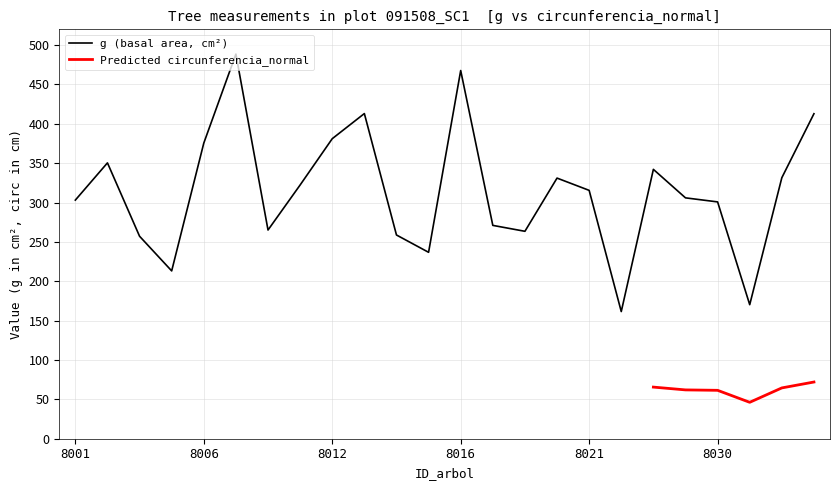

Where does the bal series first go above 13?

91508001